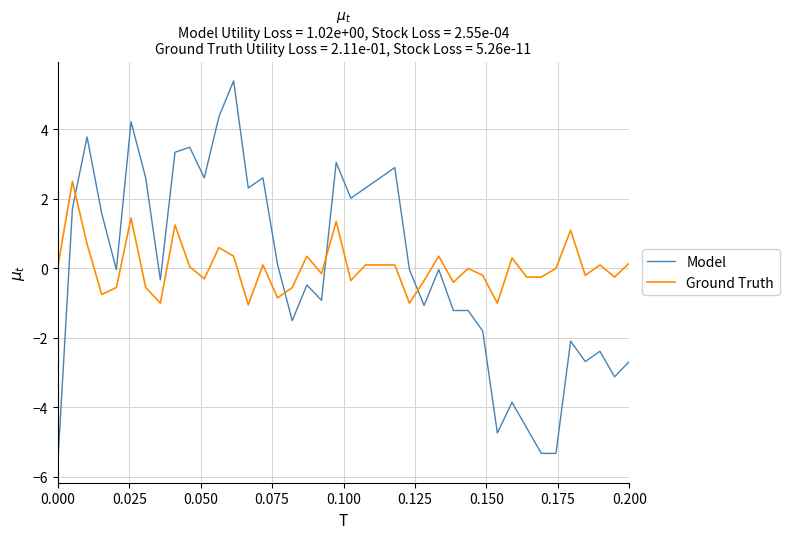

Does the chart display data point markers on the line(s)?

No